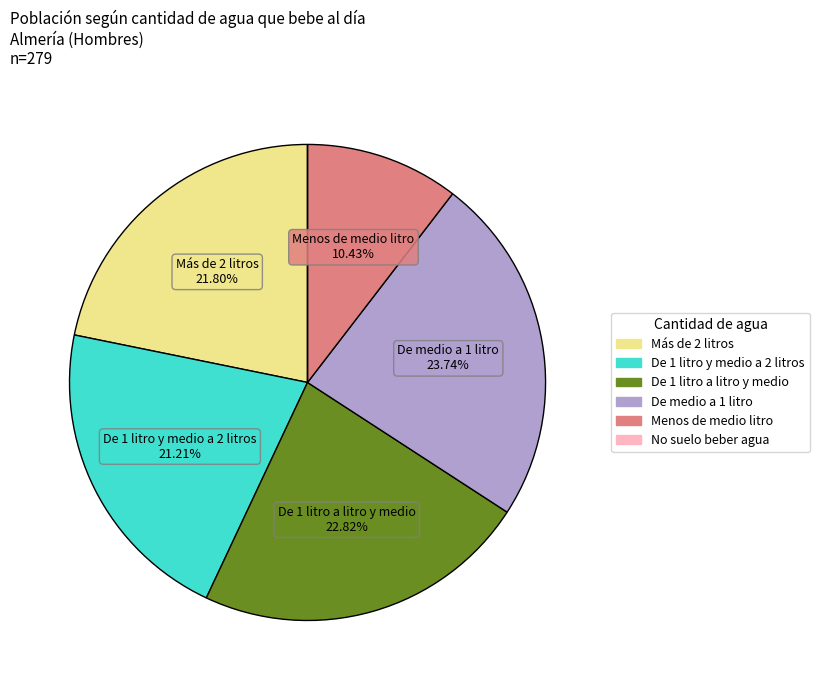

Which category has the biggest portion of the pie?

De medio a 1 litro